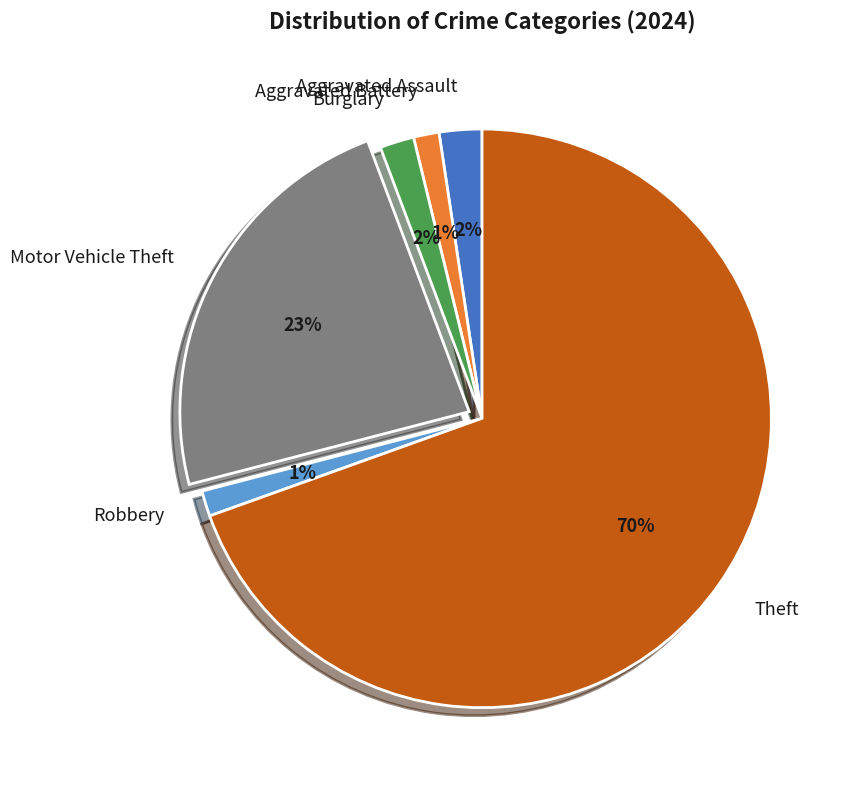

Combined, do Theft and Robbery account for over 50%?

Yes